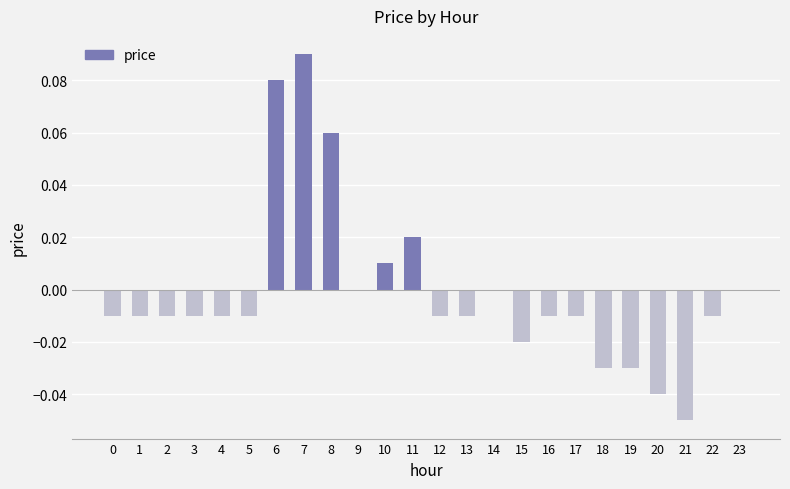

Which has a higher value, 5 or 10?

10